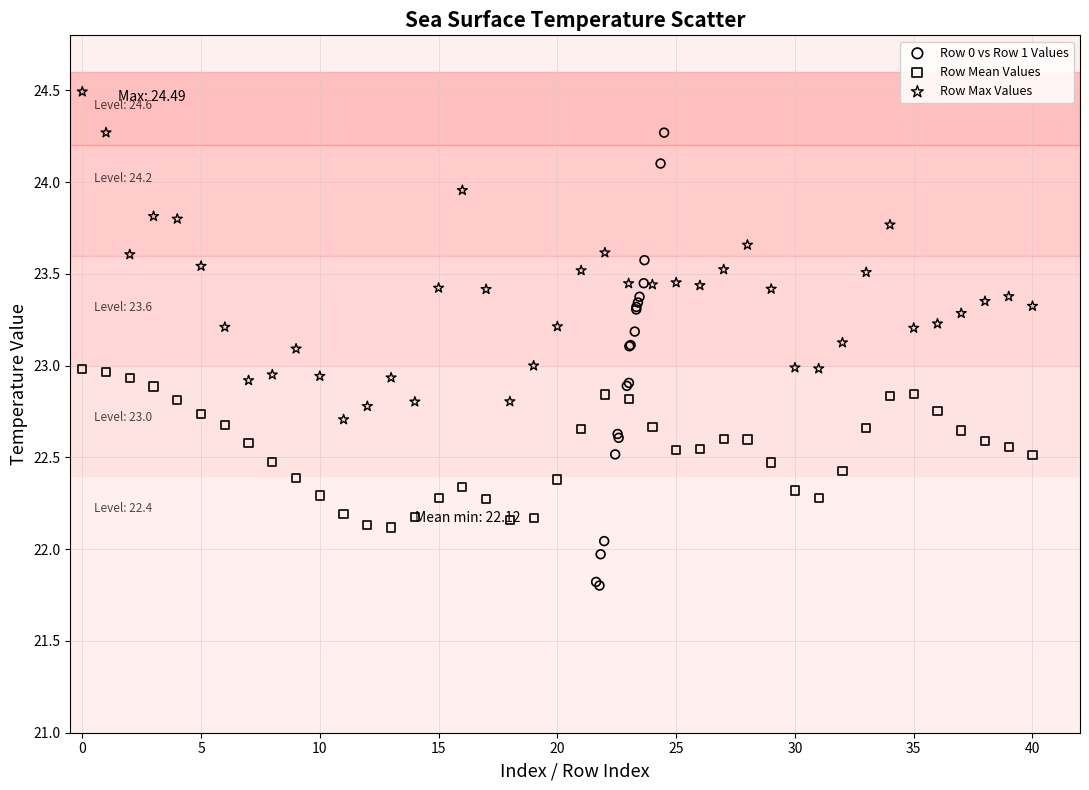

Which series has the largest Y range (max minus min)?

Row 0 vs Row 1 Values